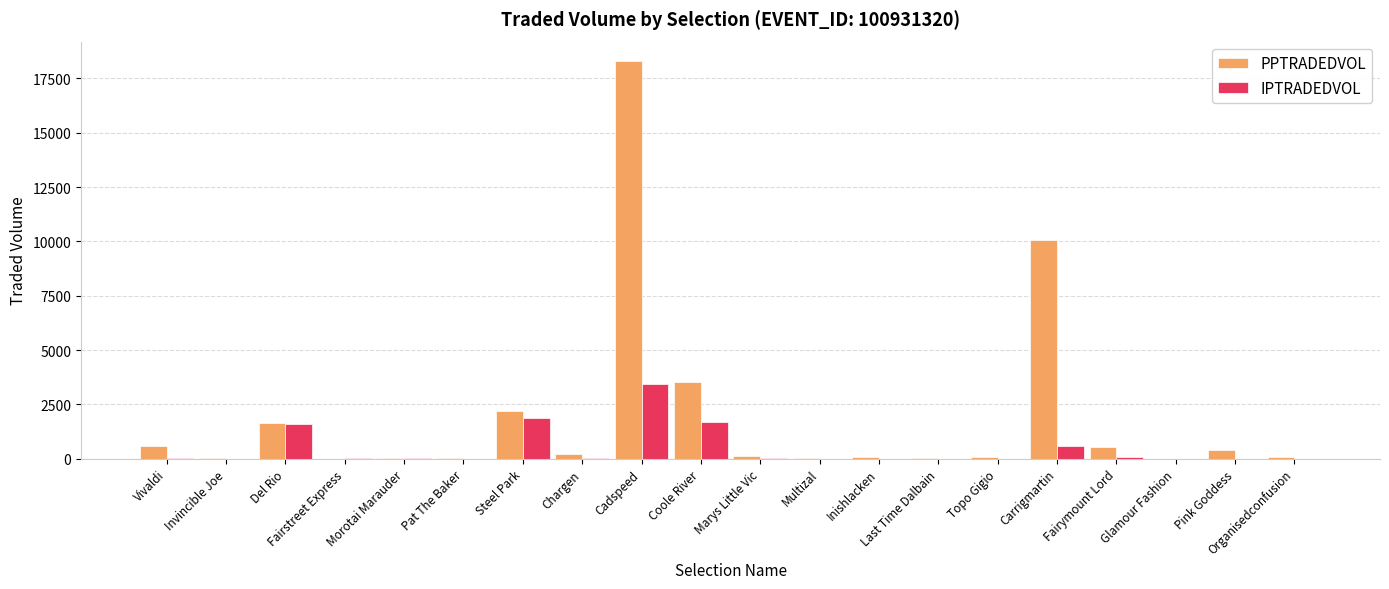

What is the sum of all IPTRADEDVOL values?

9408.1